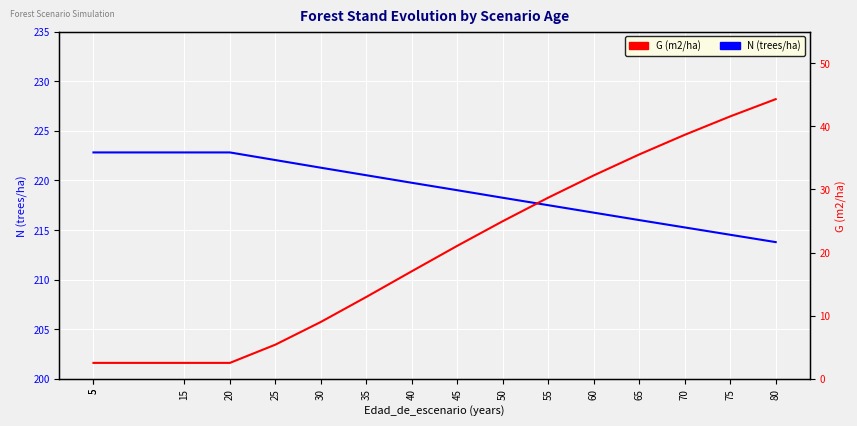

How many distinct data groups are displayed?

2